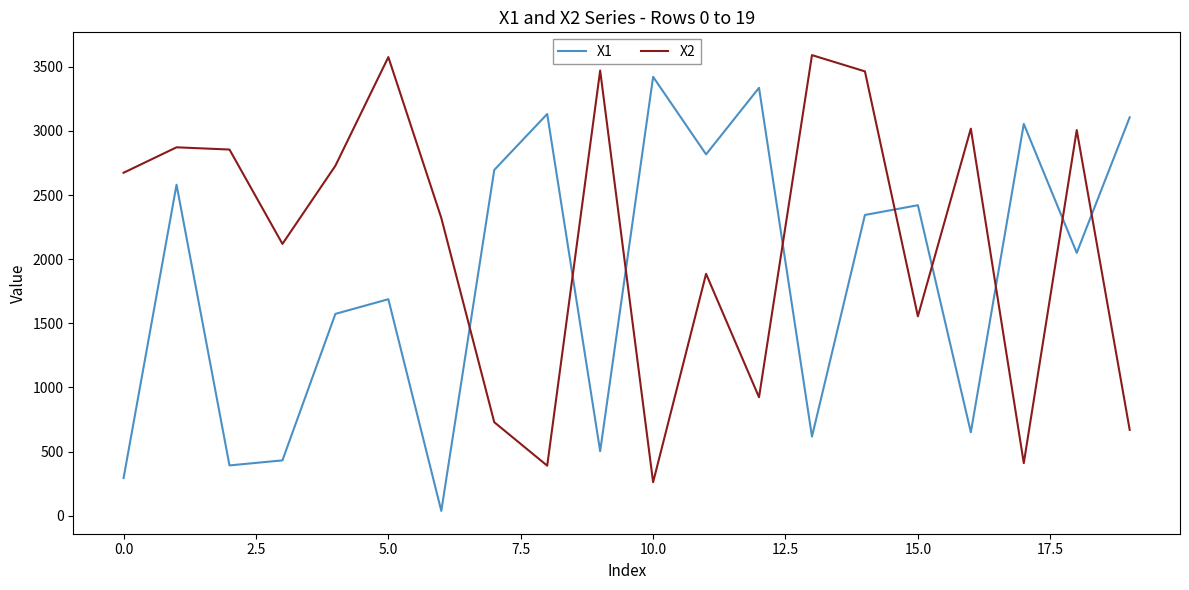

Is this an area chart (filled region under the line)?

No